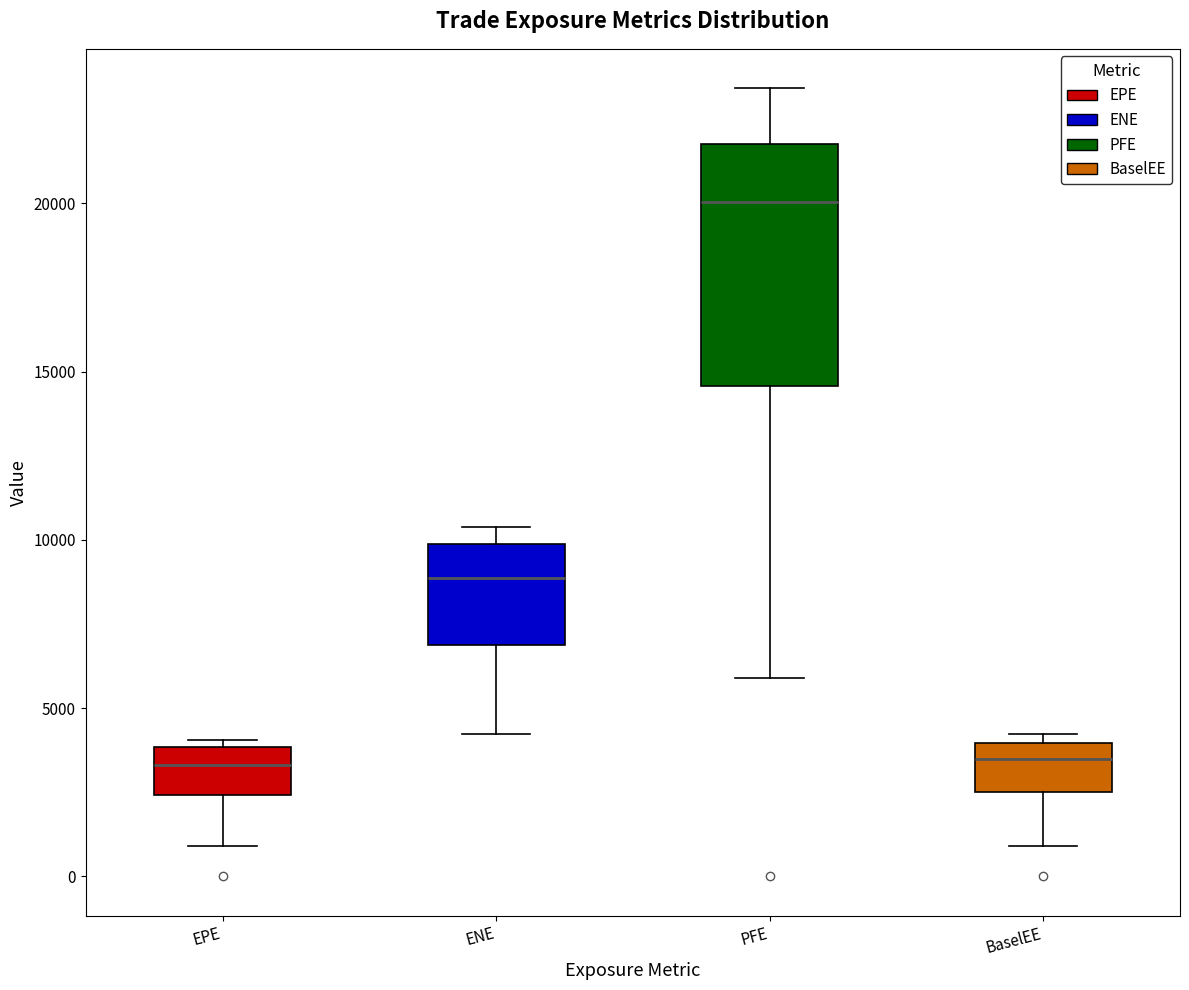

Reading left to right, transcribe this box plot: for each box, give where its median line is, the range the box spans, and where its two whiskers end, as read against the y-axis. The values are not printed on the chart, so give them approximately, as read against the axis.

EPE: median 3500, box 2500 to 4000, whiskers 1000 to 4000 (just above the box's upper edge)
ENE: median 9000, box 7000 to 10000, whiskers 4000 to 10500
PFE: median 20000, box 14500 to 22000, whiskers 6000 to 23500
BaselEE: median 3500, box 2500 to 4000, whiskers 1000 to 4000 (just above the box's upper edge)